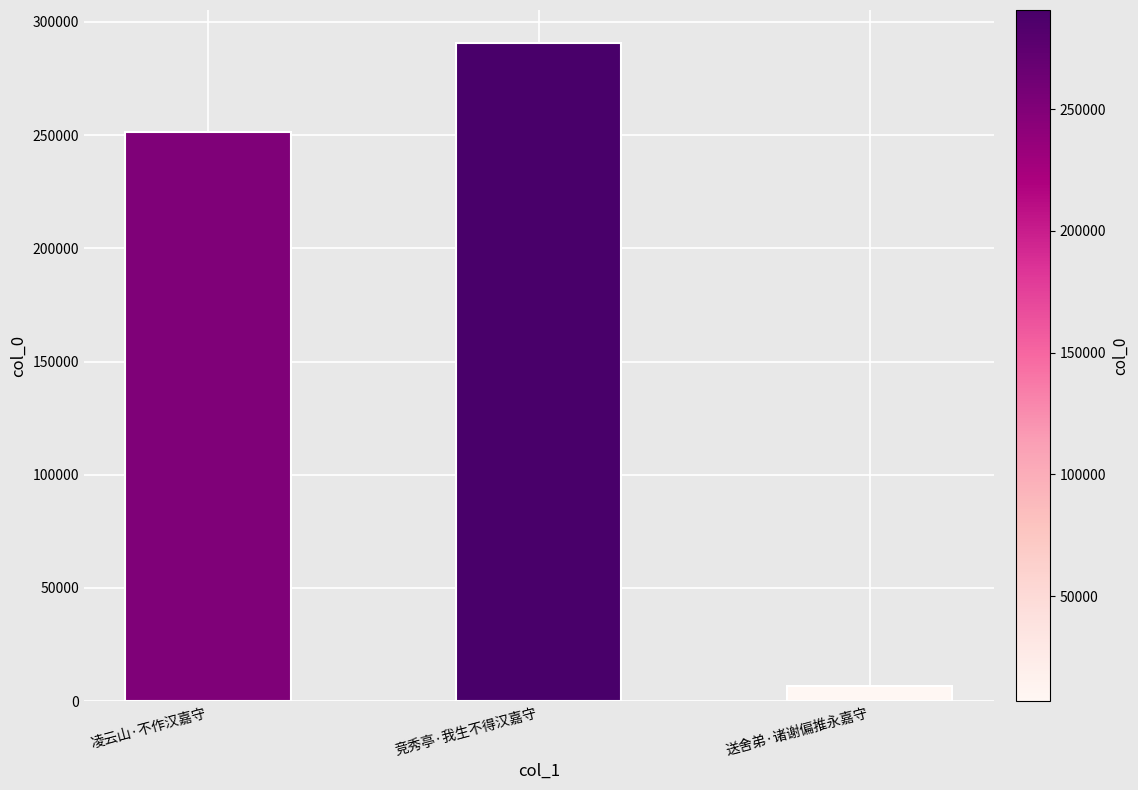

Where is the data nearest to the value 148798?

凌云山·不作汉嘉守